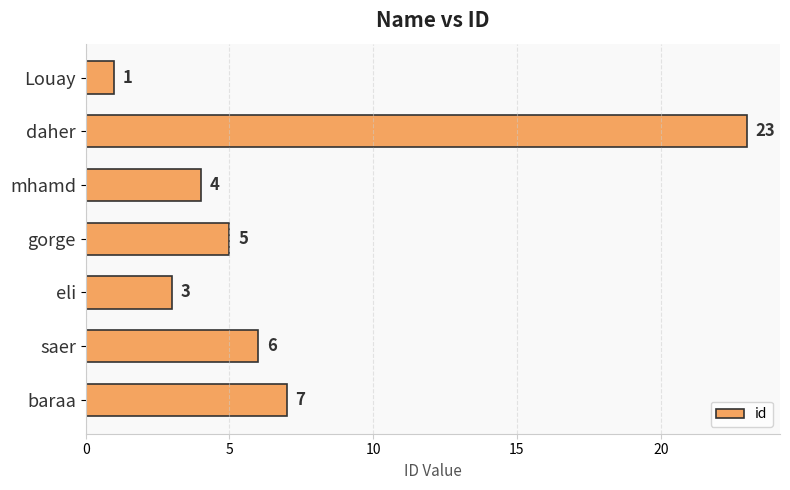

The chart shows a value of 23 at daher. True or false?

True